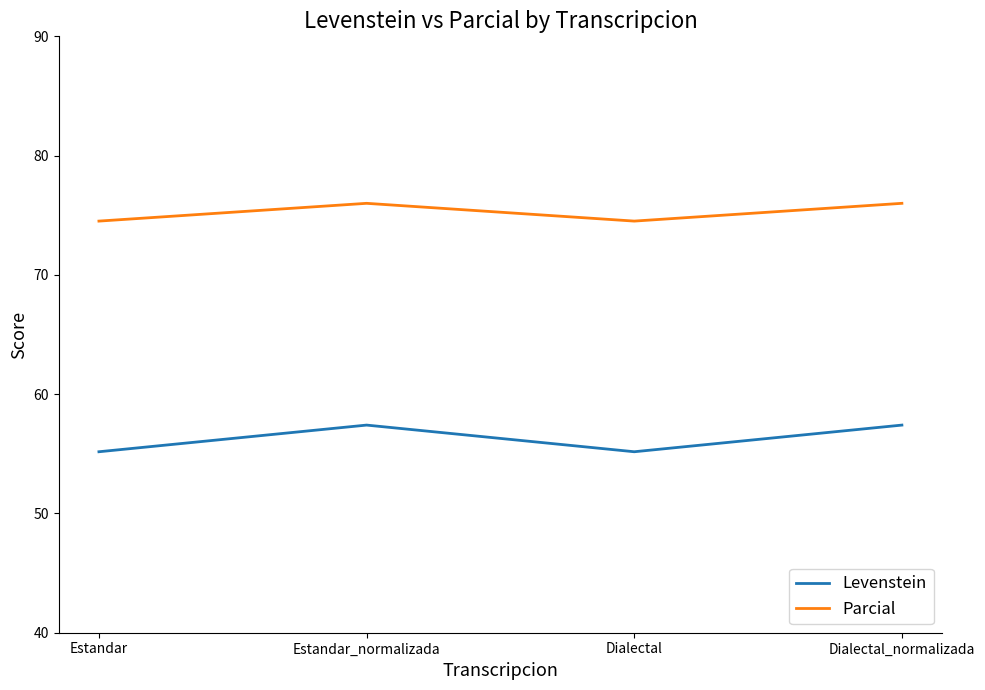

What is the difference between the highest and lowest values at Dialectal?

19.3